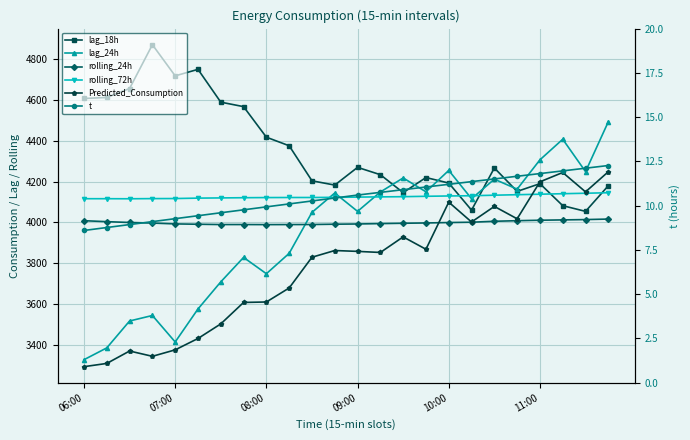

At how many categories does at least one series exceed 3272?

24